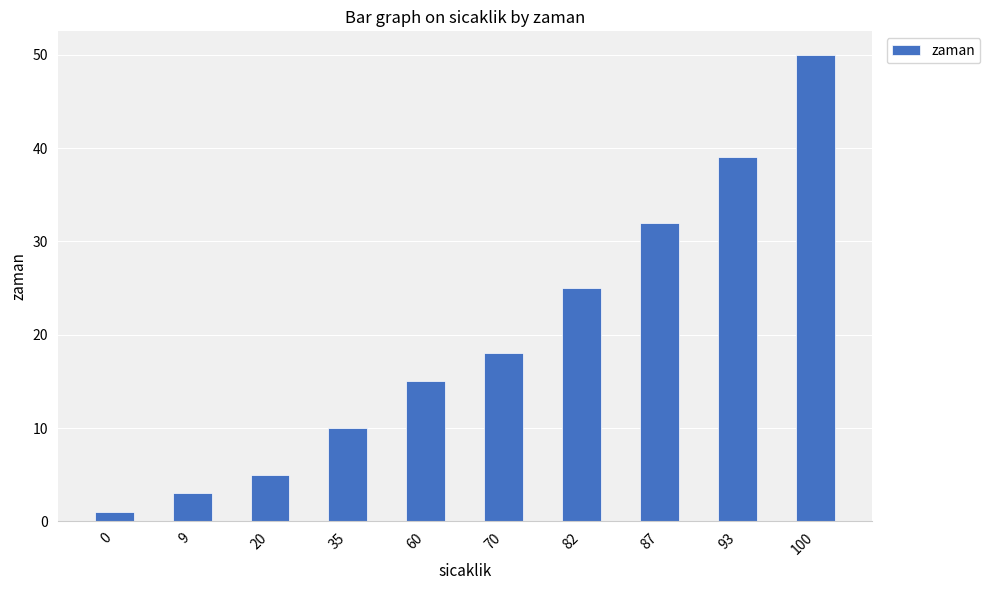

What is the average value?

20